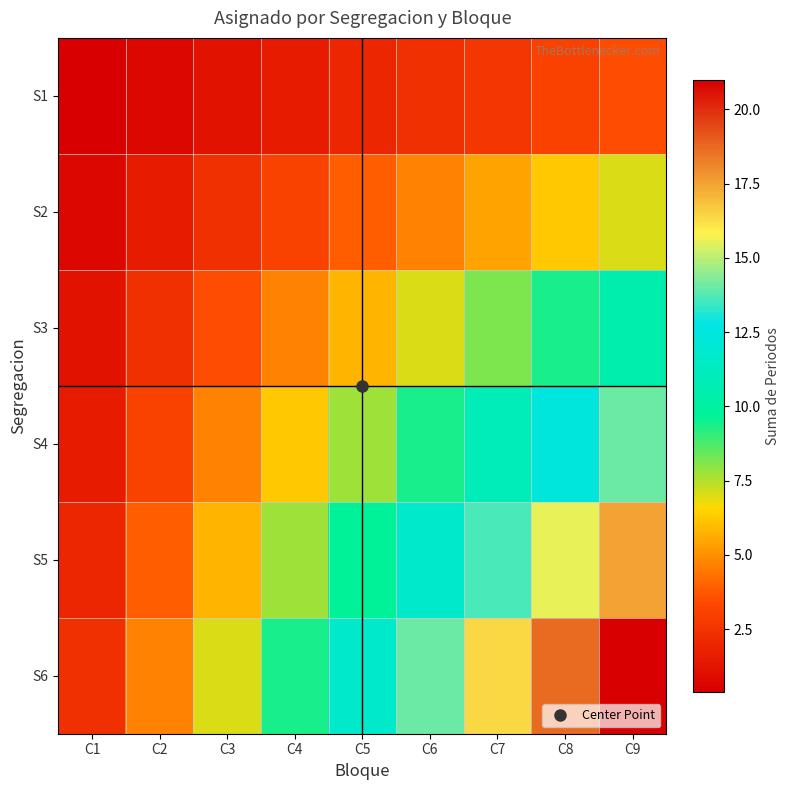

Which series has the largest range (max minus min)?

S6